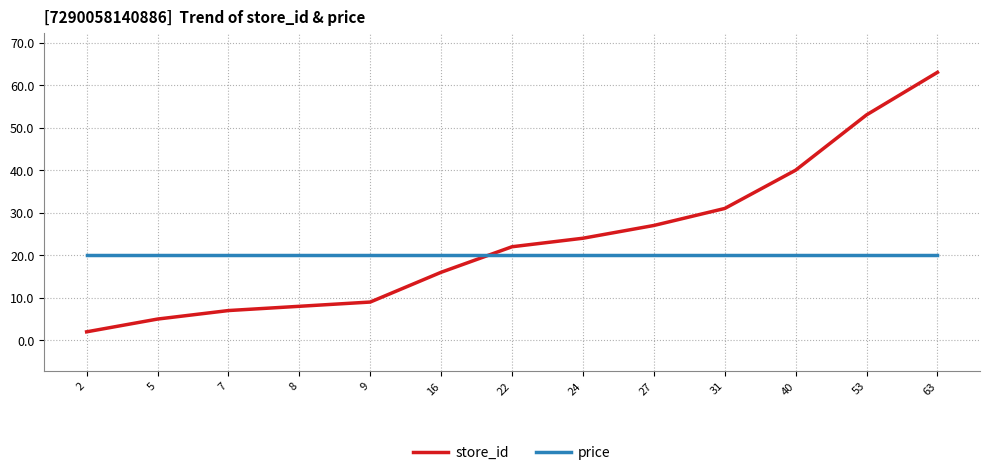

At 53, list the series in order from smallest to largest.

price, store_id